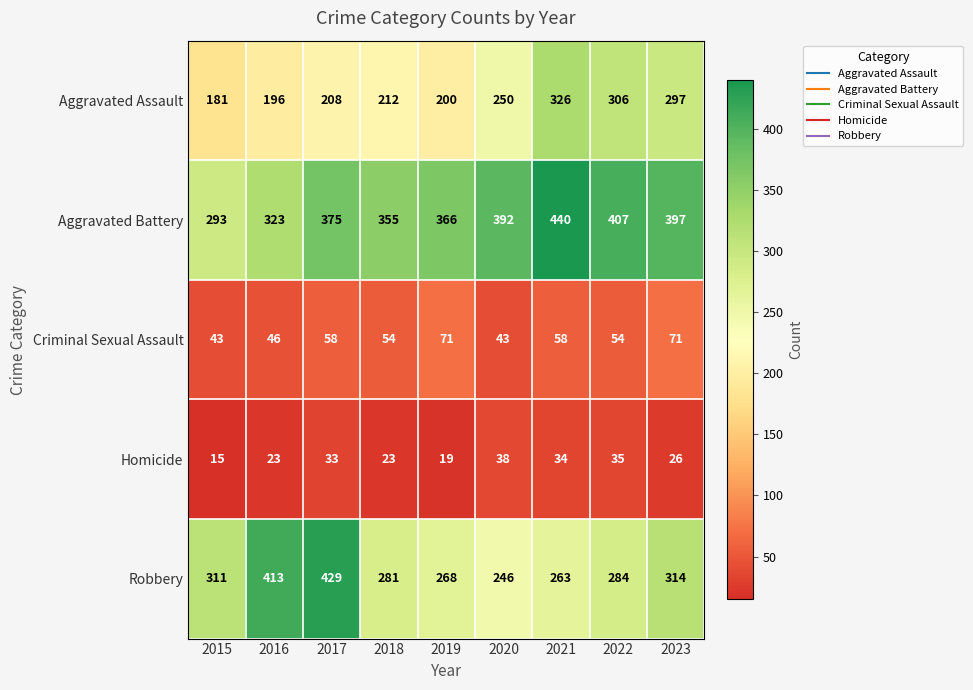

What is the maximum value shown in the chart?

440